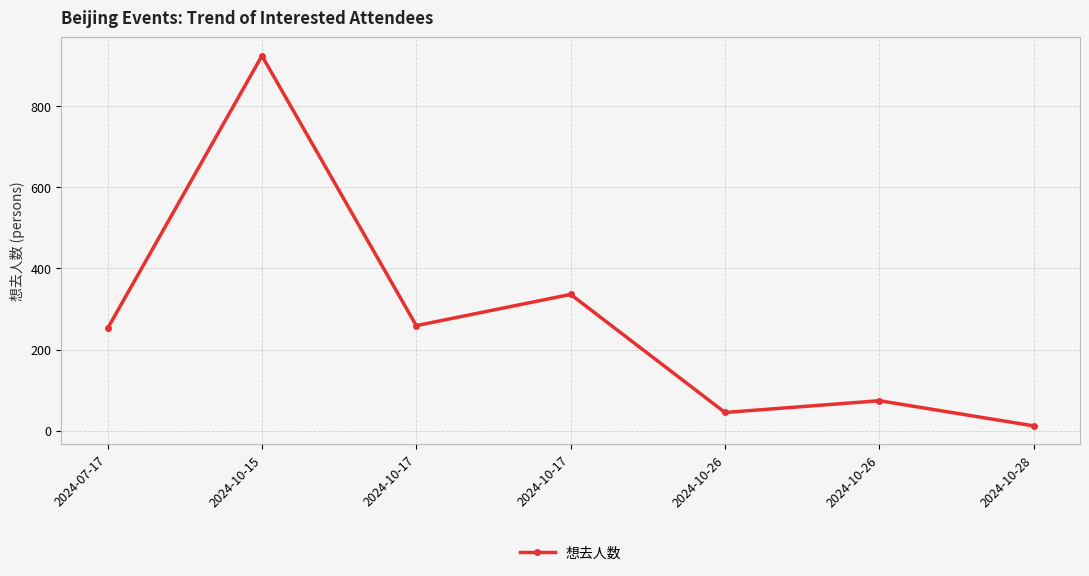

Count the number of categories in the chart.

7